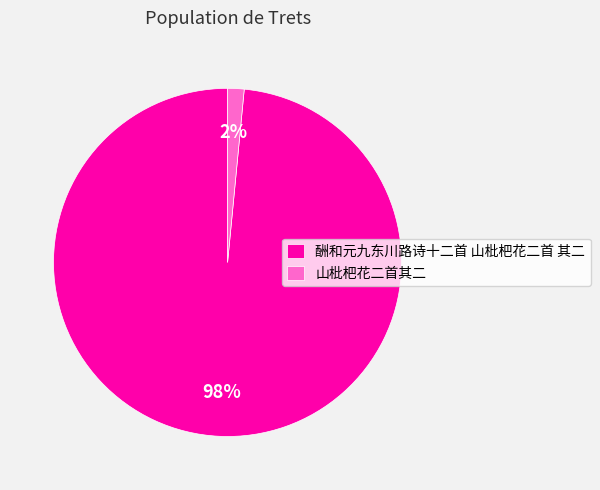

How many slices are in this pie chart?

2